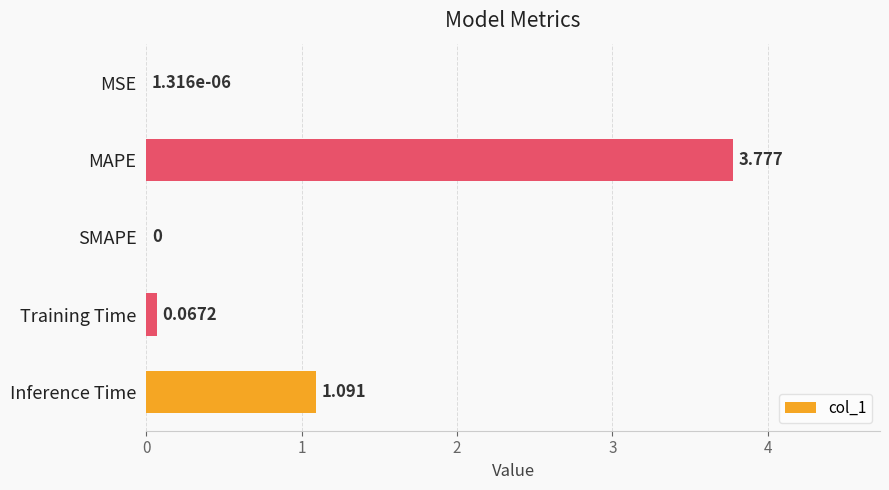

At which category does the chart reach its peak across all series?

MAPE